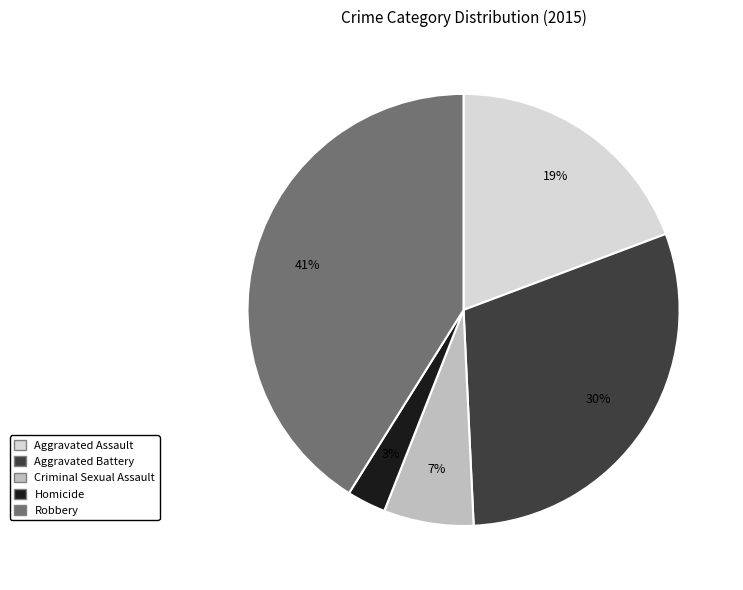

True or false: Homicide accounts for 12% of the total.

False